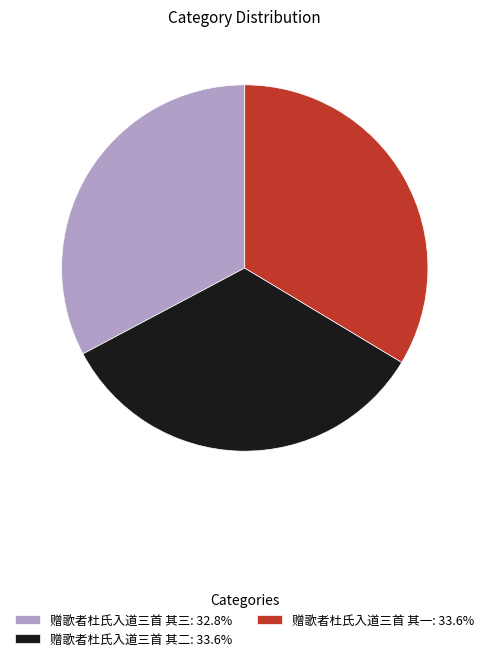

Is there any slice that represents more than half of the pie?

No